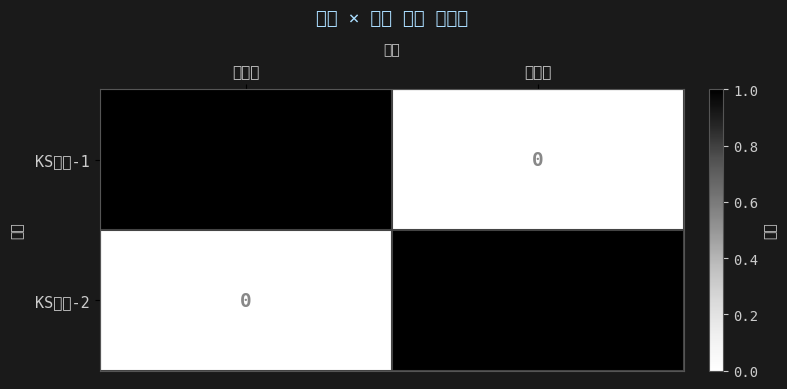

At how many categories does at least one series exceed 0?

2